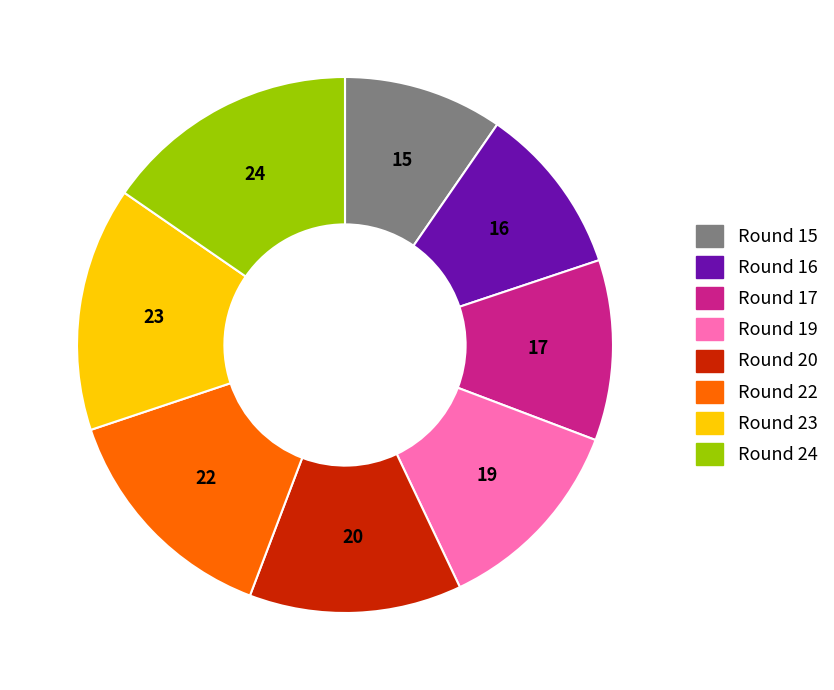

Do Round 24 and Round 20 together represent more than half of the pie?

No